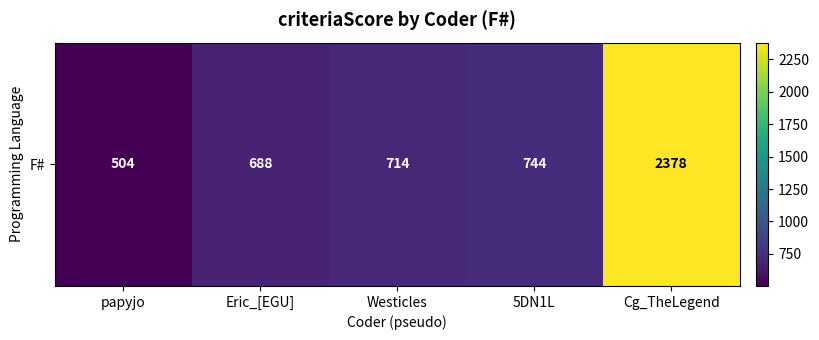

What is the difference between the values at papyjo and Cg_TheLegend?

1874